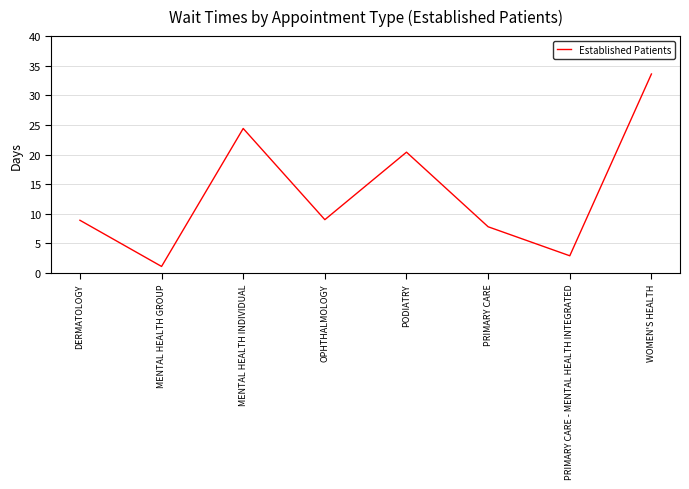

What is the change in value from MENTAL HEALTH INDIVIDUAL to PODIATRY?

-4.0